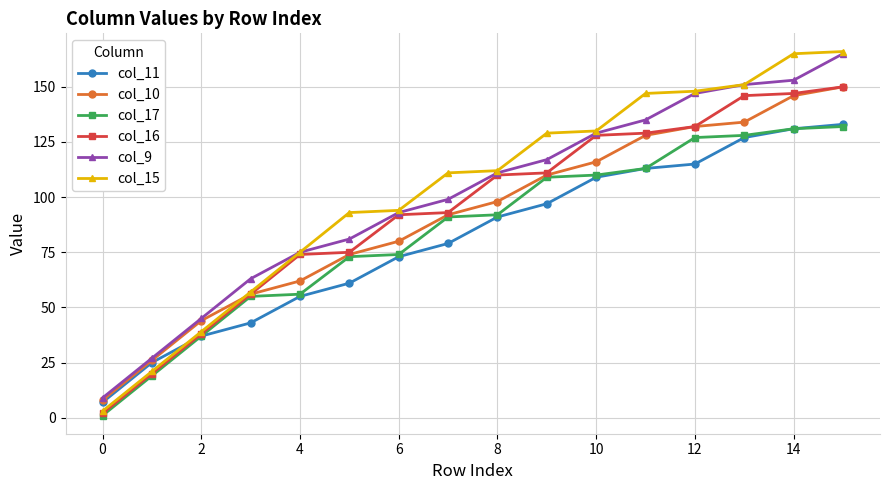

Which series has the largest range (max minus min)?

col_15